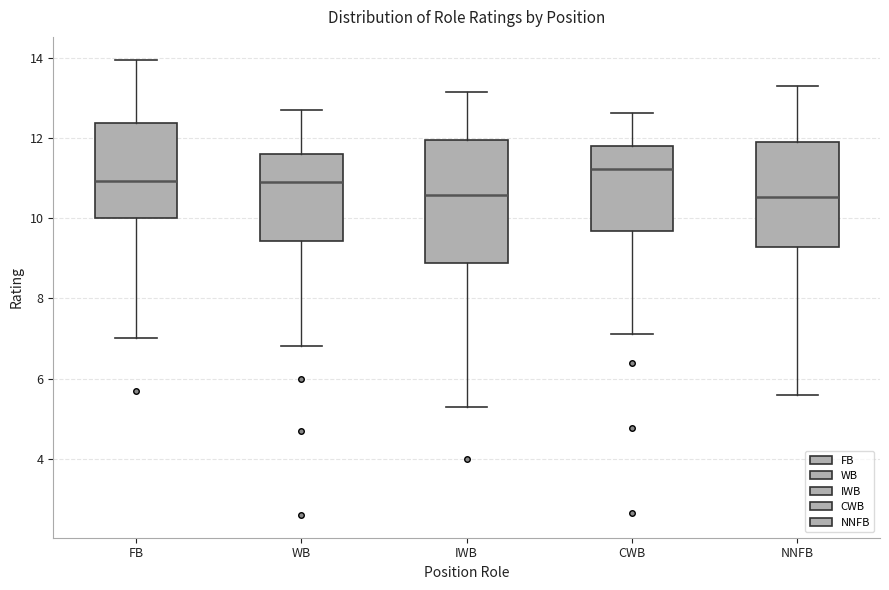

Reading left to right, read every box against the y-axis: the position of its median line, the range the box covers, and the ends of its whiskers. The values are not printed on the chart, so give them approximately, as read against the axis.

FB: median 11.0, box 10.0 to 12.4, whiskers 7.0 to 14.0
WB: median 11.0, box 9.4 to 11.6, whiskers 6.8 to 12.8
IWB: median 10.6, box 8.8 to 12.0, whiskers 5.4 to 13.2
CWB: median 11.2, box 9.6 to 11.8, whiskers 7.2 to 12.6
NNFB: median 10.6, box 9.2 to 11.8, whiskers 5.6 to 13.4